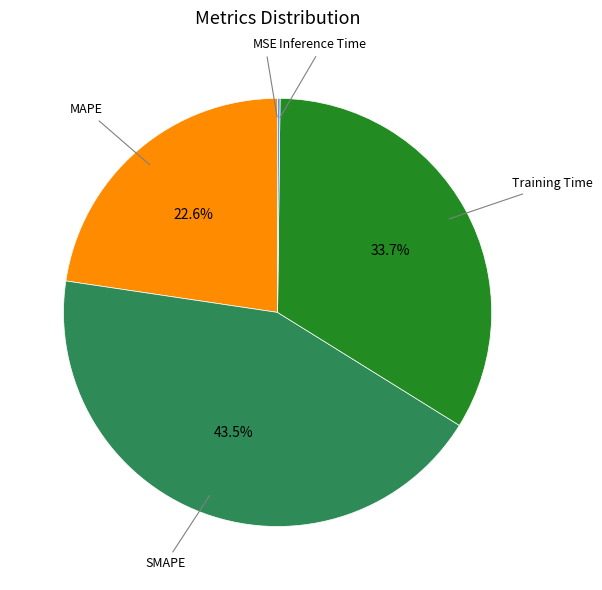

Which slice is the largest?

SMAPE